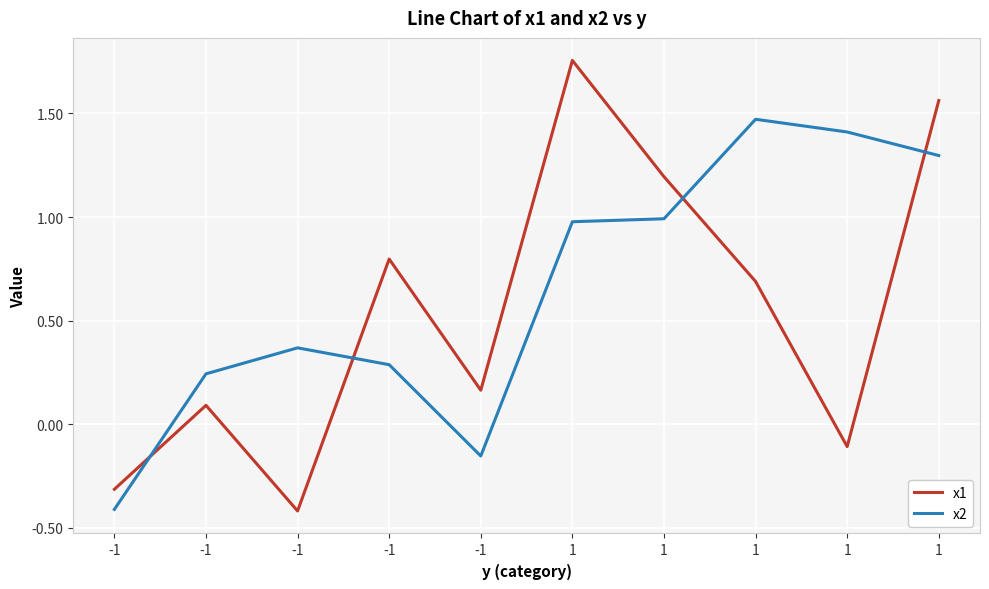

True or false: x1 and x2 cross at least once.

True